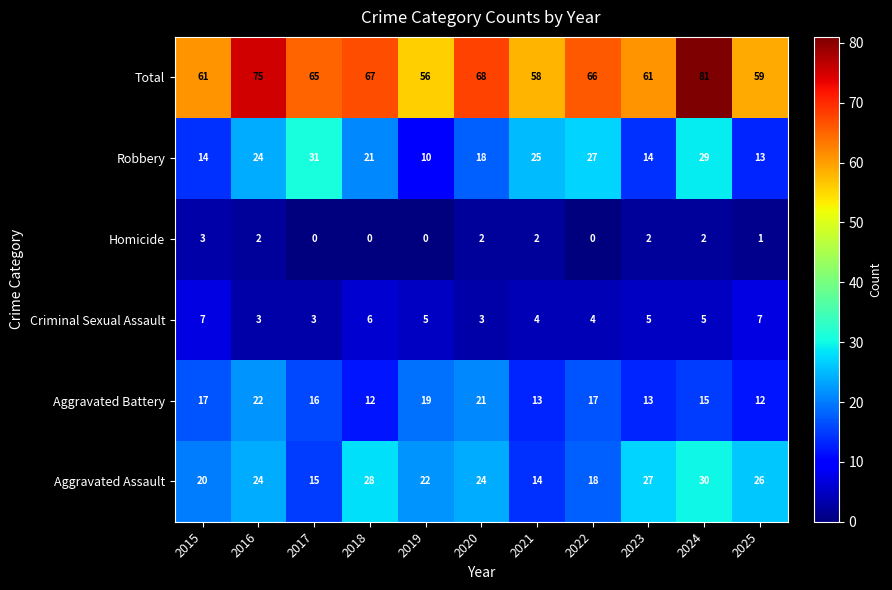

The value of Homicide at 2024 is 2. True or false?

True